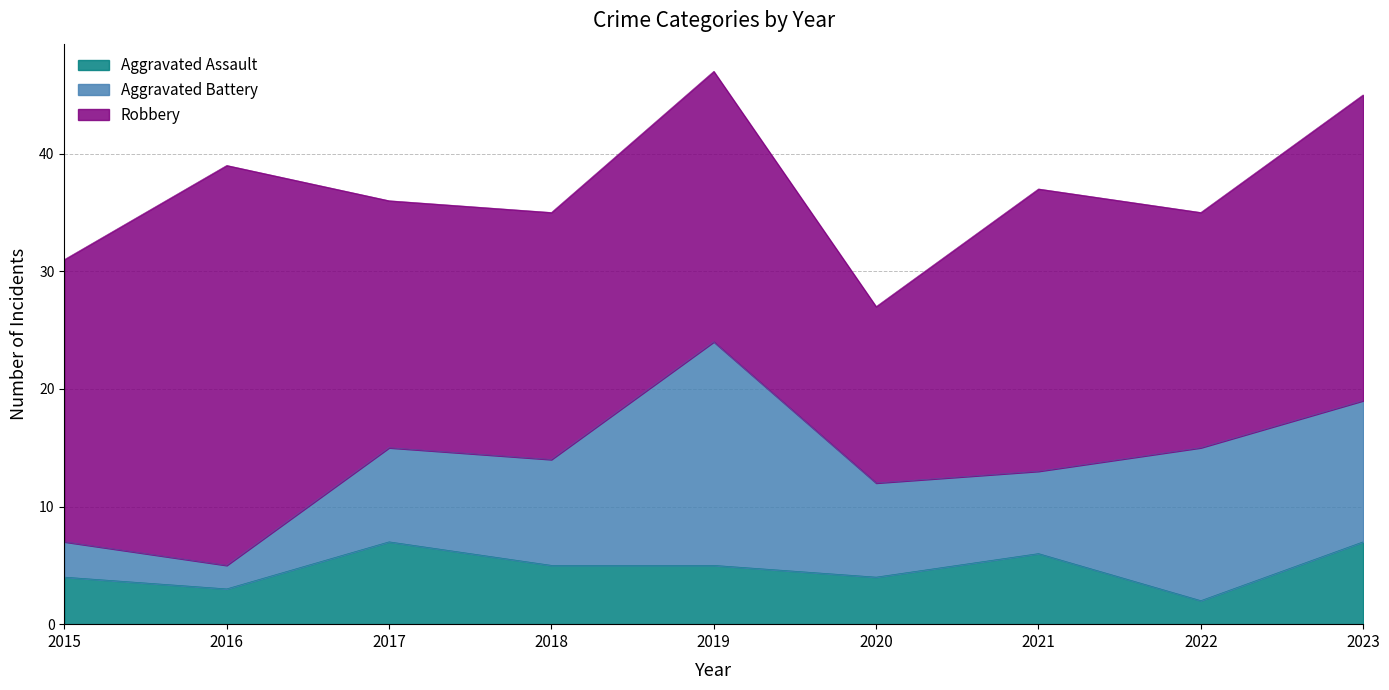

What is the maximum value shown in the chart?

34